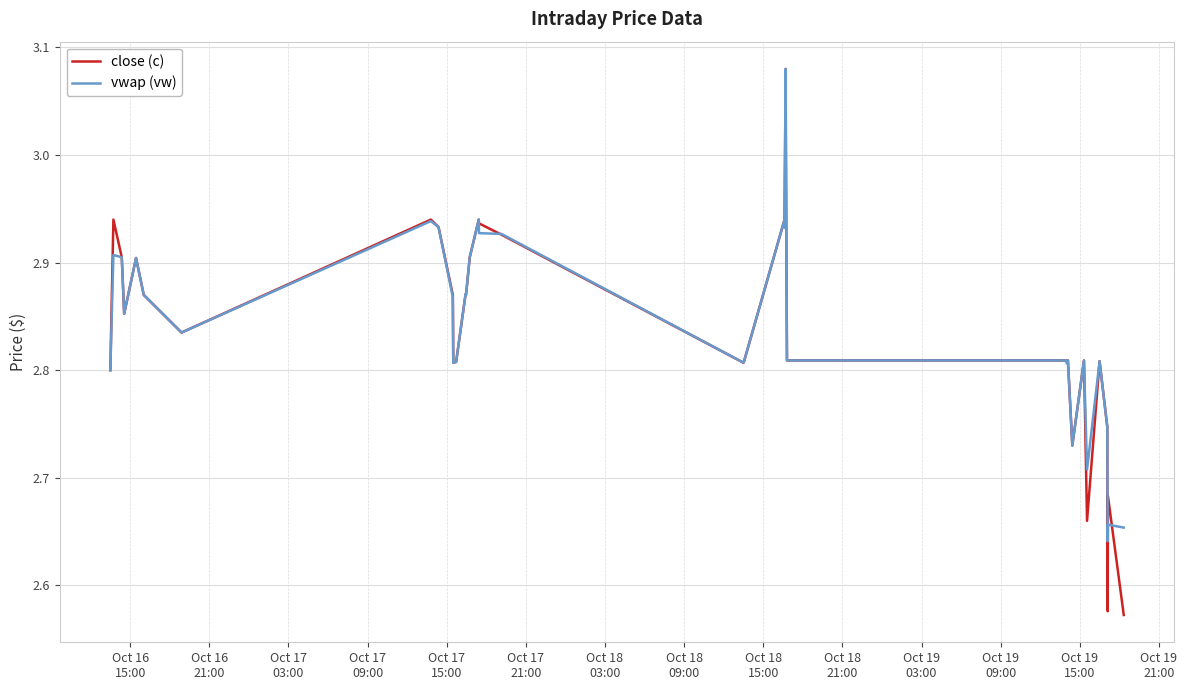

Which series has the largest range (max minus min)?

close (c)